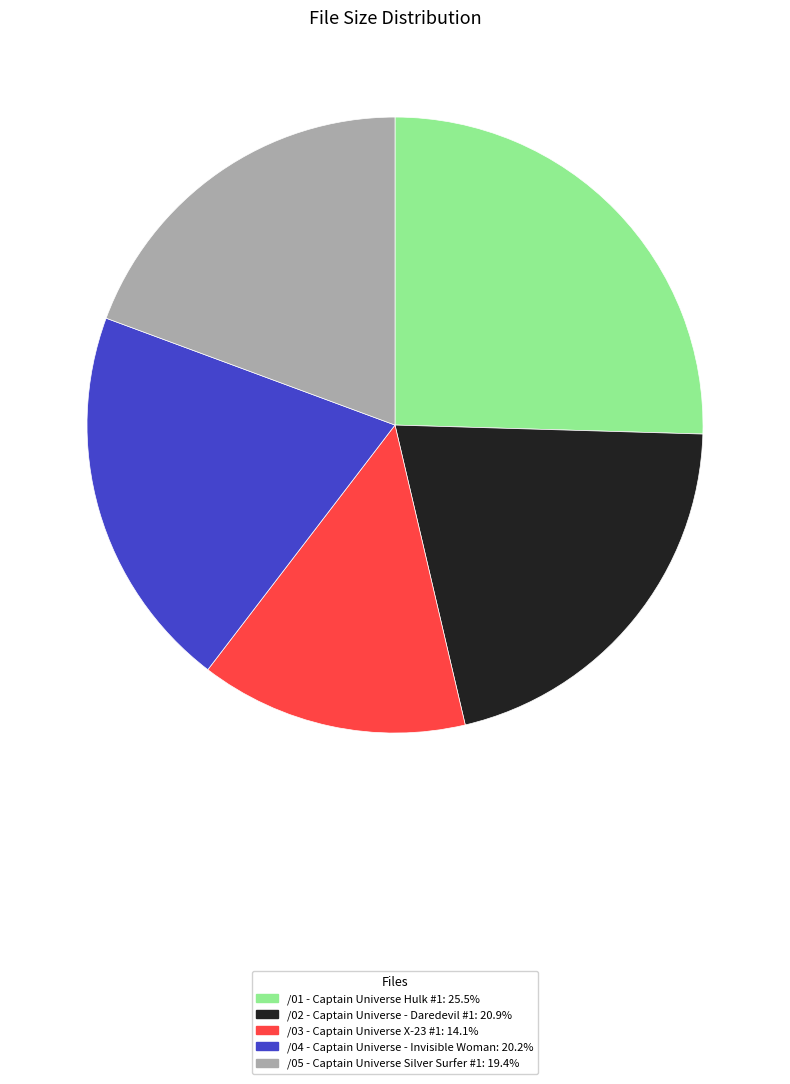

Is it true that /01 - Captain Universe Hulk #1 is 25% of the pie?

True